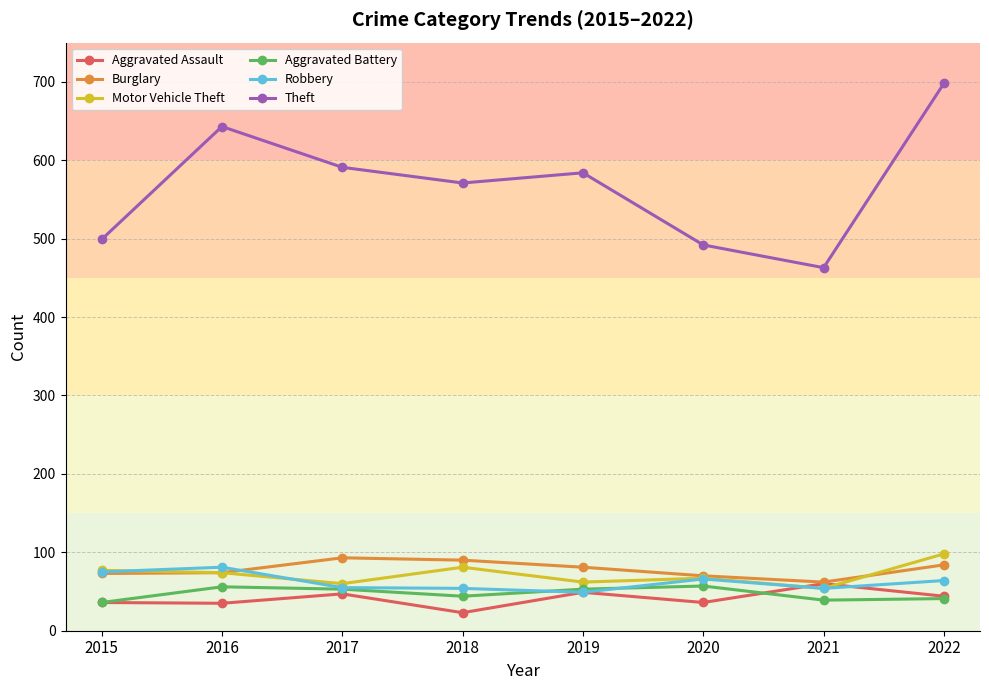

True or false: Theft and Aggravated Assault cross at least once.

False